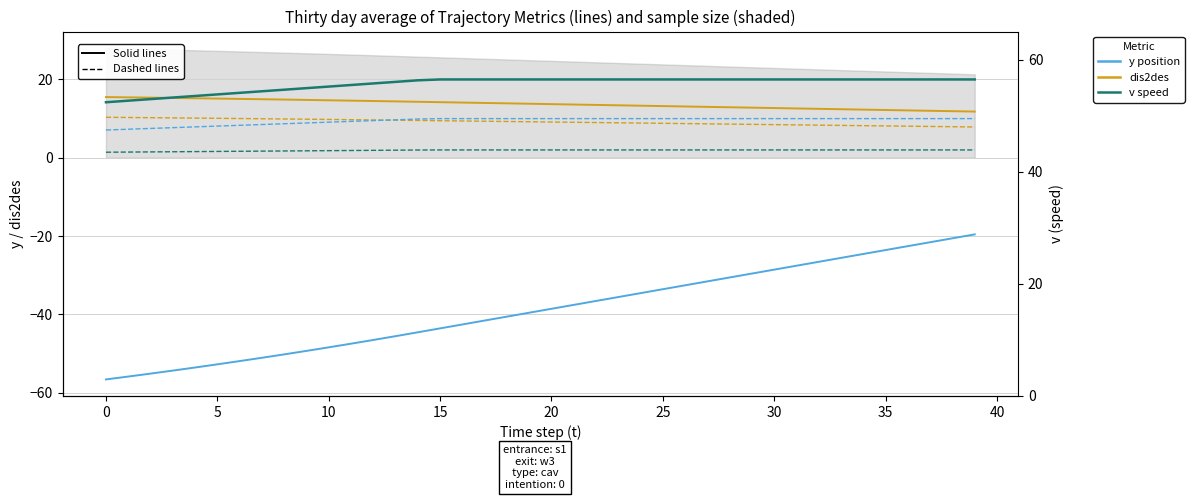

What is the approximate value of dis2des / 10 at 39?

11.8